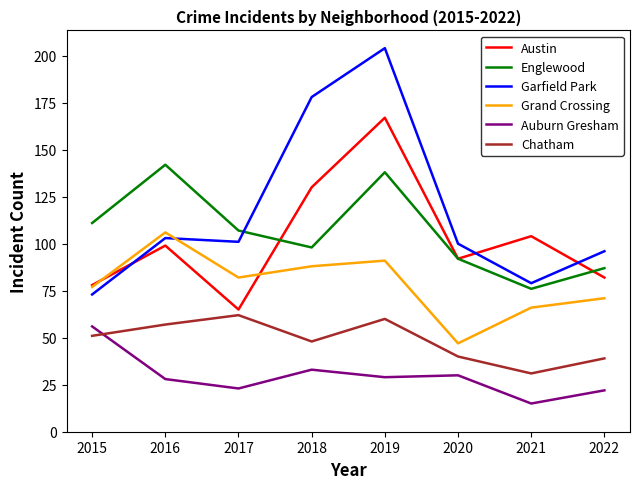

What is the difference between the Englewood values at 2015 and 2018?

13